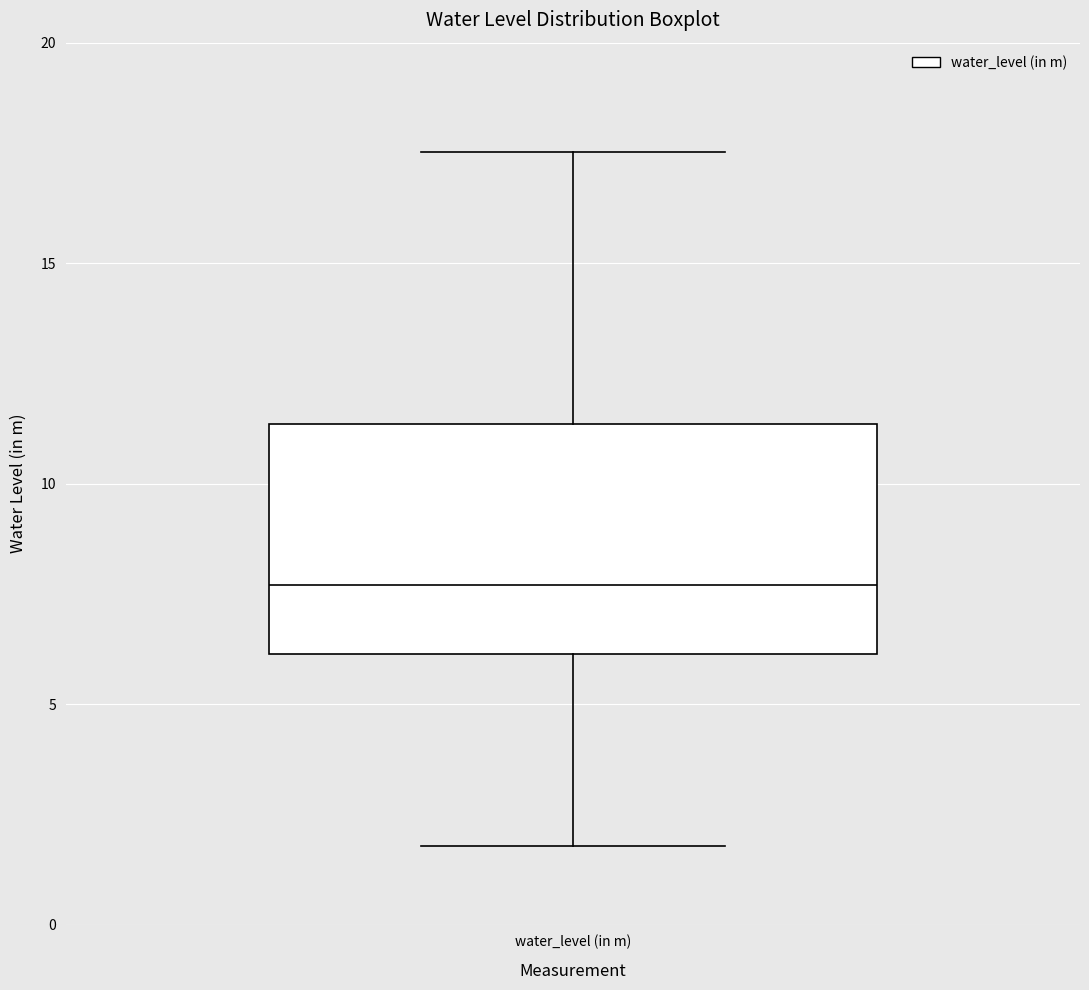

Read this box plot against the y-axis: the position of the median line, the range covered by the box, and the ends of both whiskers. The values are not printed on the chart, so give them approximately, as read against the axis.

median 7.5, box 6.0 to 11.5, whiskers 2.0 to 17.5